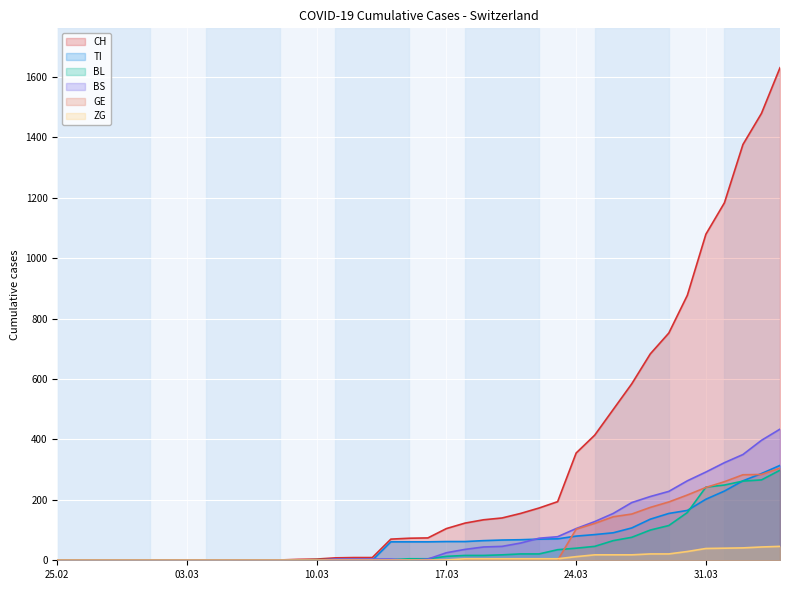

What is the highest value of the CH series?

1630